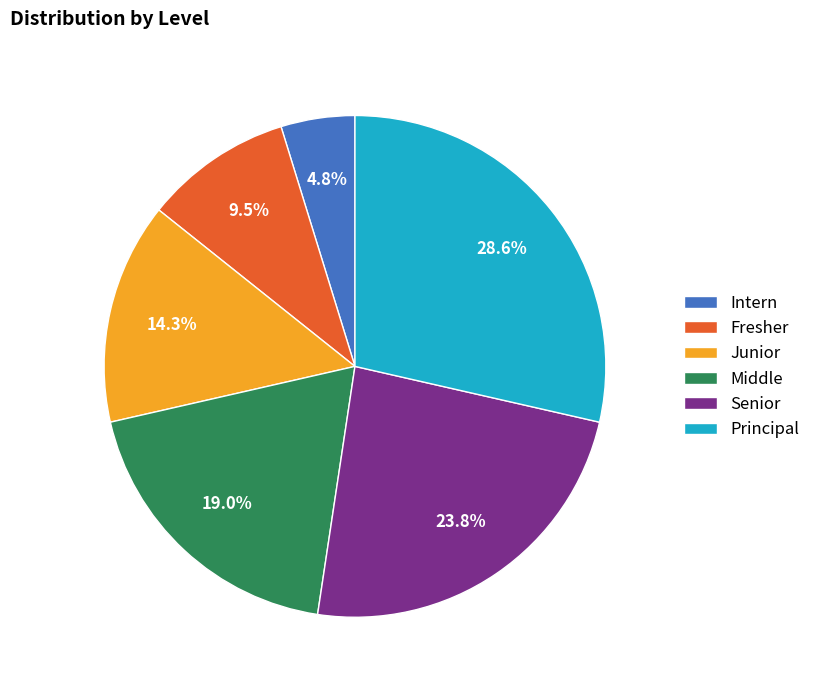

How many segments does this pie chart have?

6